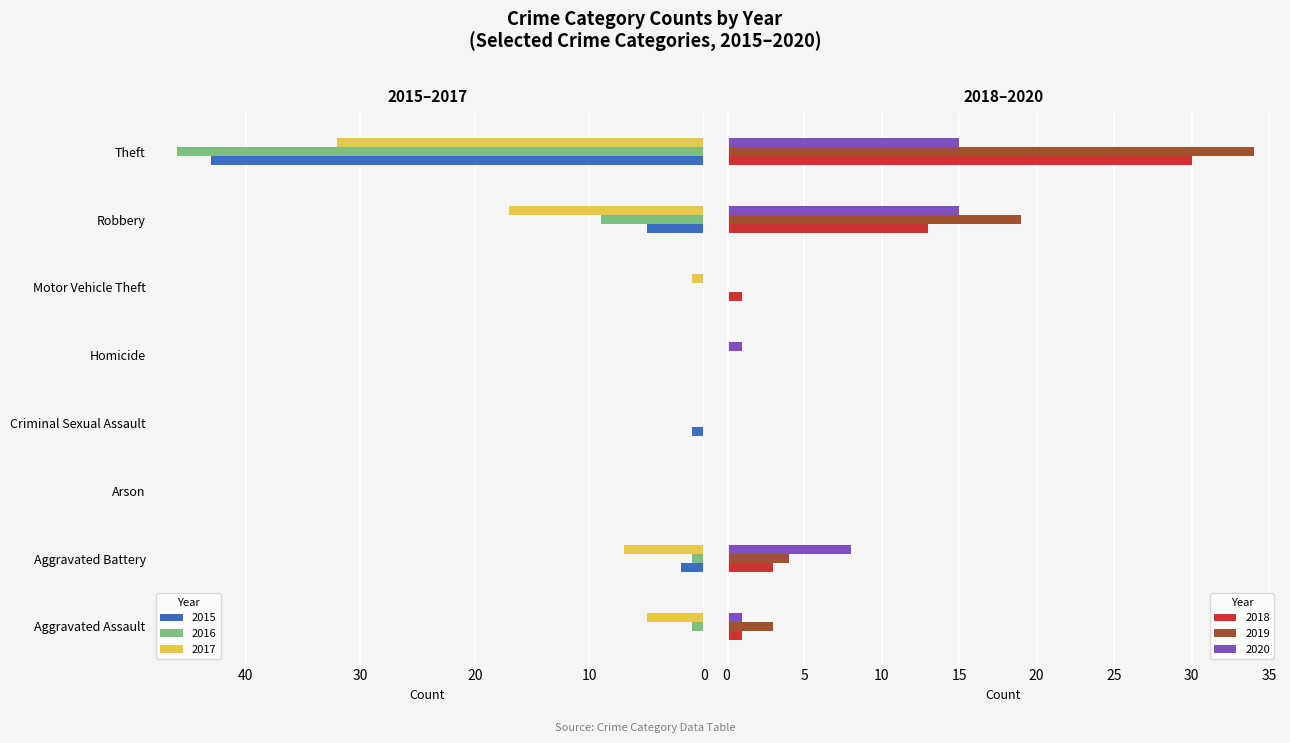

List the labels in order of 2019 value, smallest first.

Arson, Criminal Sexual Assault, Homicide, Motor Vehicle Theft, Aggravated Assault, Aggravated Battery, Robbery, Theft